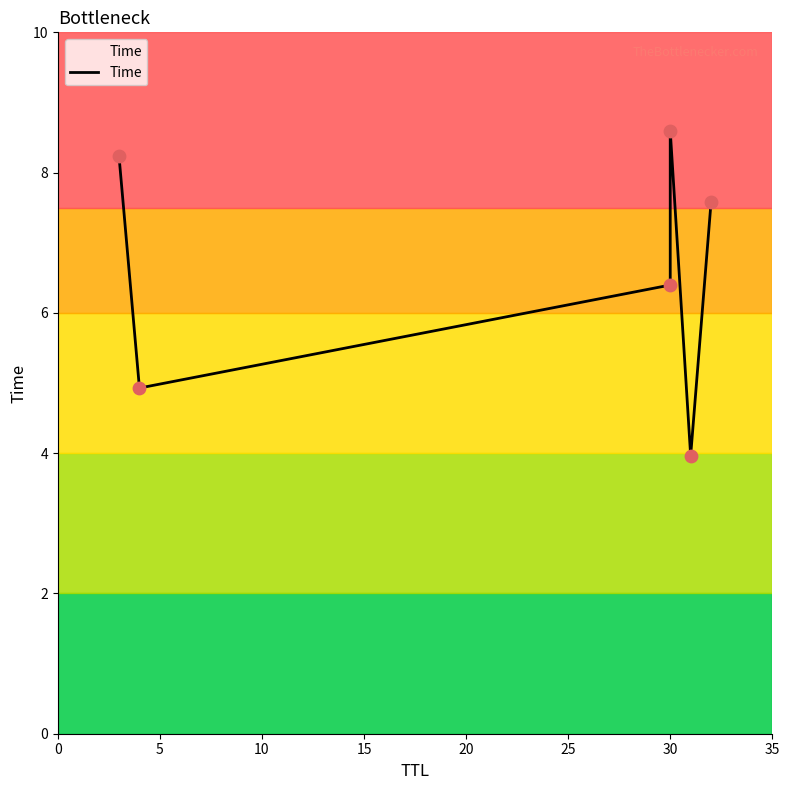

What is the change in value from 0 to 20?

-4.3